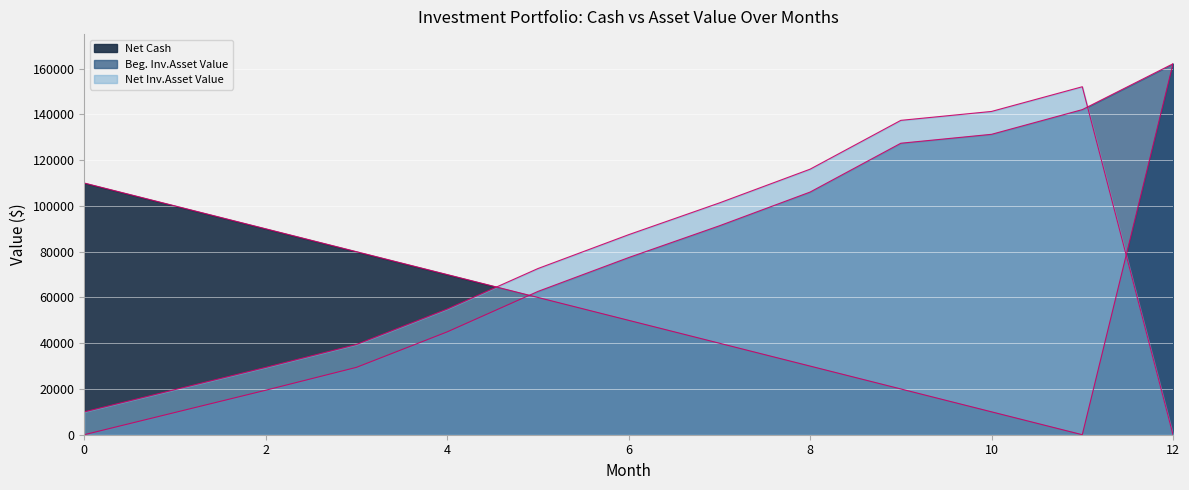

What is the value of the Net Inv.Asset Value point at the 7th from the left?

87434.8